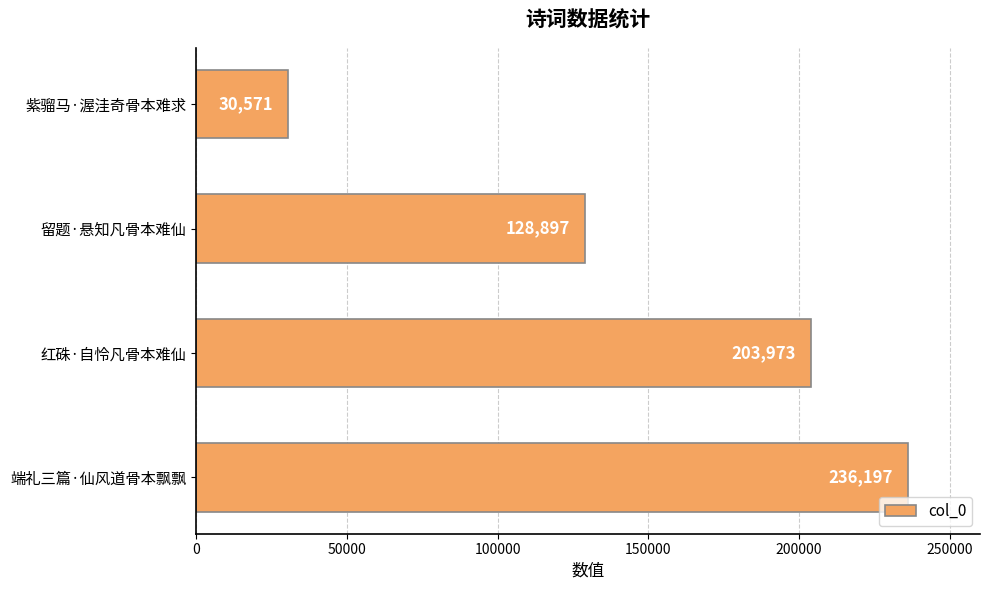

The value at 留题·悬知凡骨本难仙 is 204893. True or false?

False